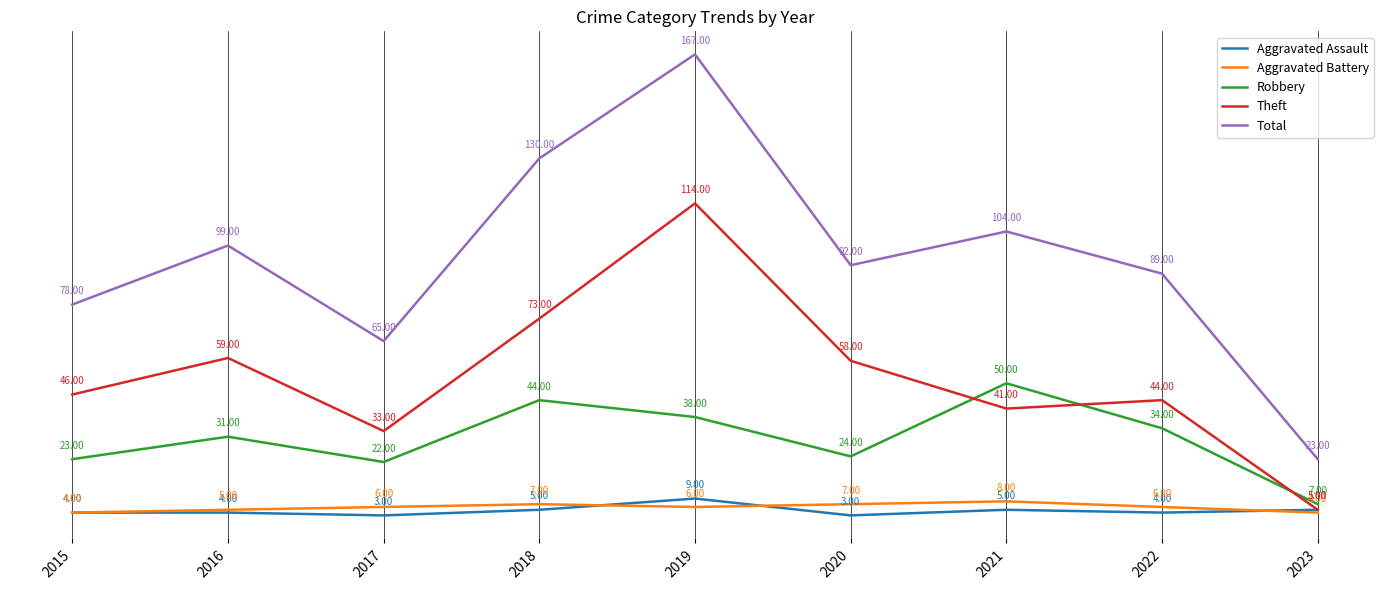

At how many categories does at least one series exceed 37?

8